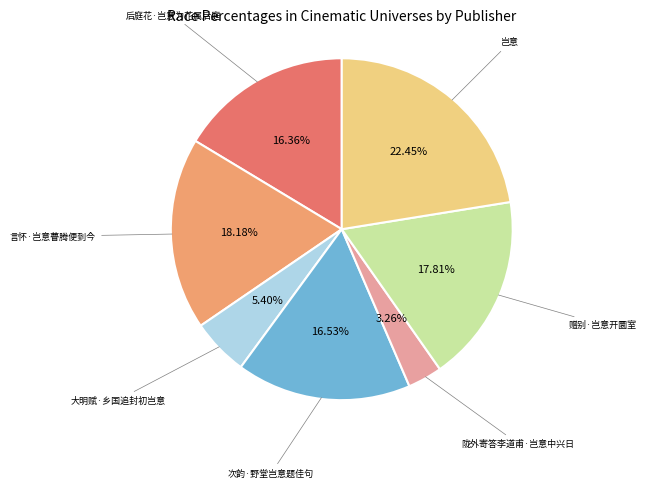

How many slices are in this pie chart?

7